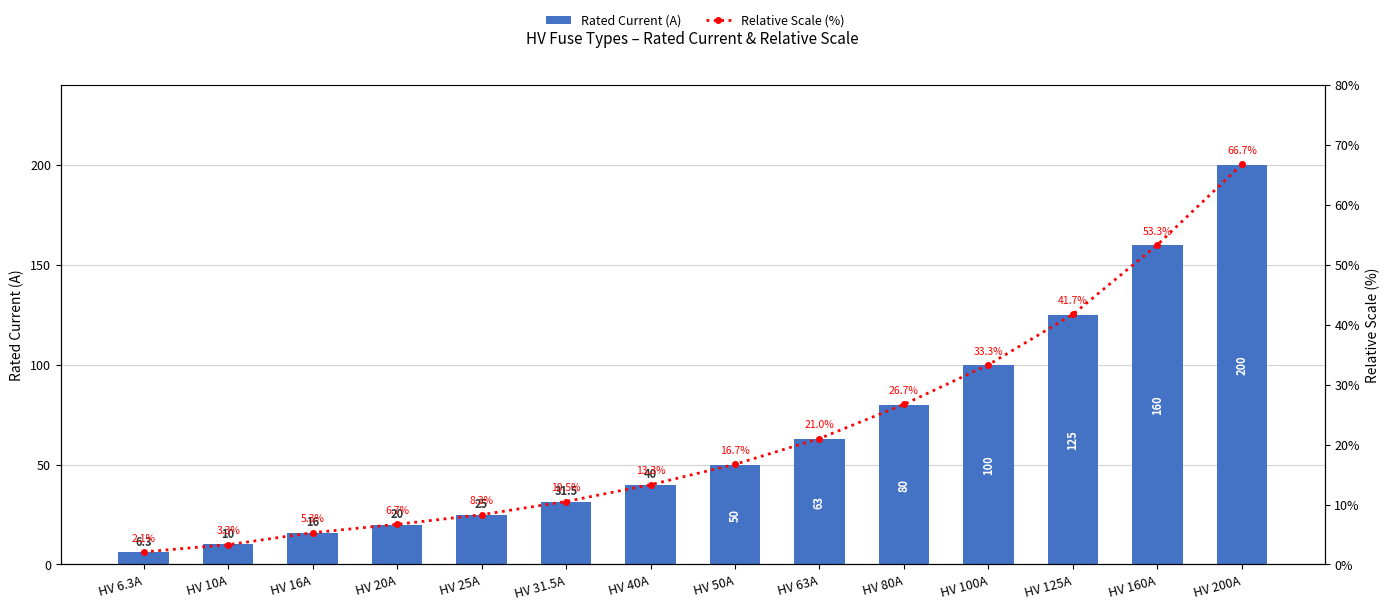

How many data points in Relative Scale (%) are above 16?

7